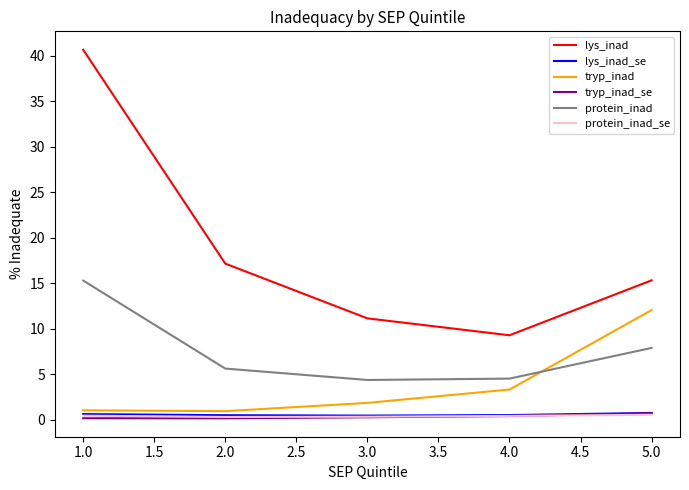

Between 1.0 and 2.0, which series saw the biggest shift?

lys_inad